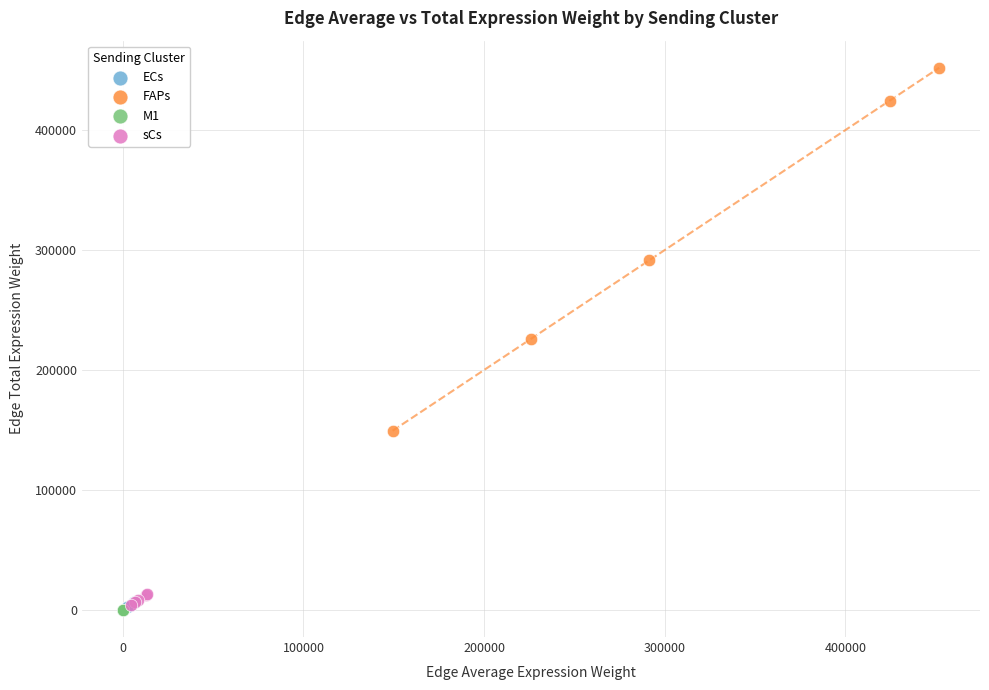

Which series reaches the maximum Y coordinate?

FAPs